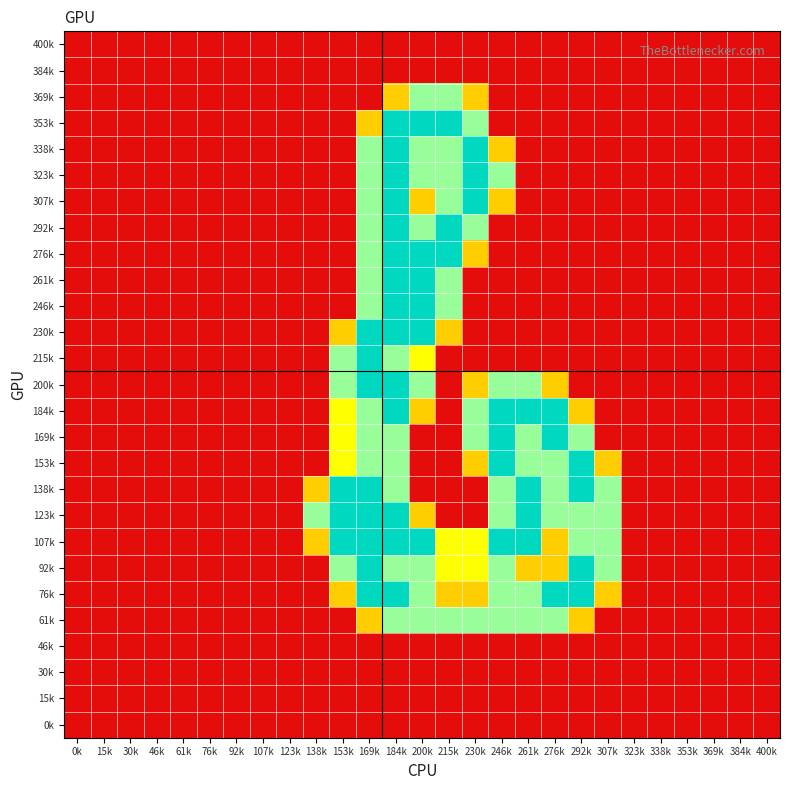

At how many categories does at least one series exceed 1?

12